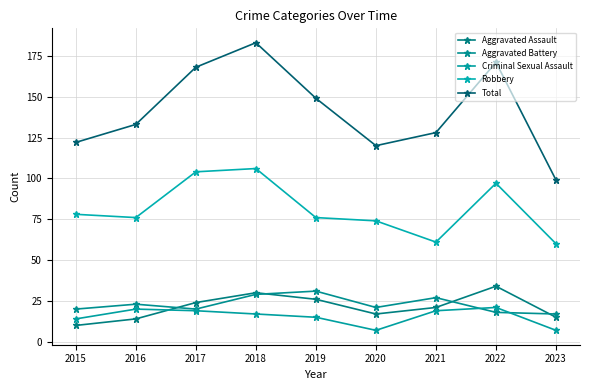

List the series in order of their peak value, highest first.

Total, Robbery, Aggravated Assault, Aggravated Battery, Criminal Sexual Assault